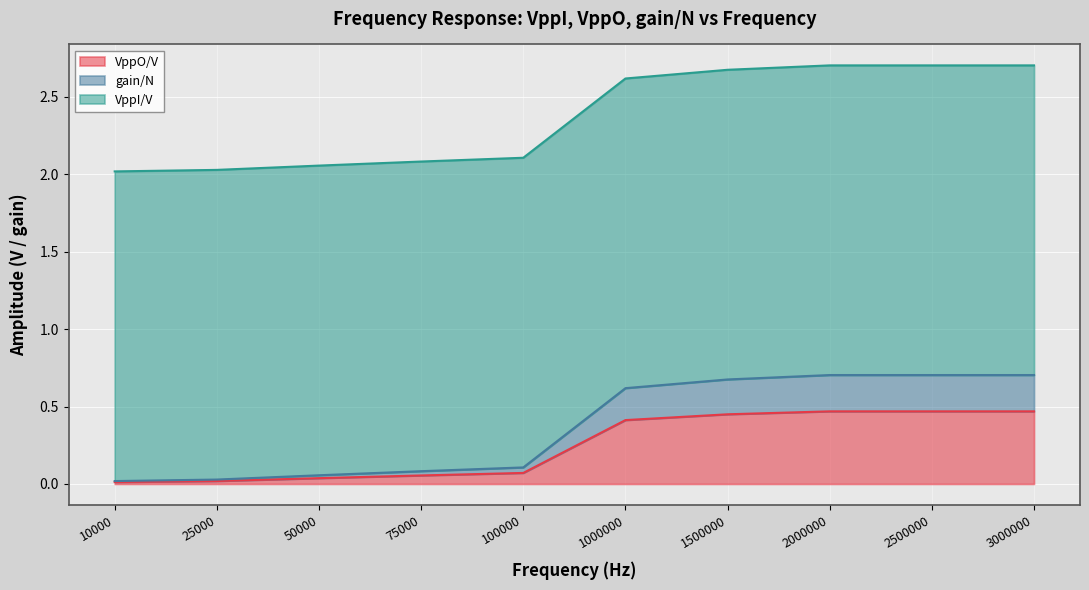

True or false: gain/N has more than 1 points higher than both neighbors.

False